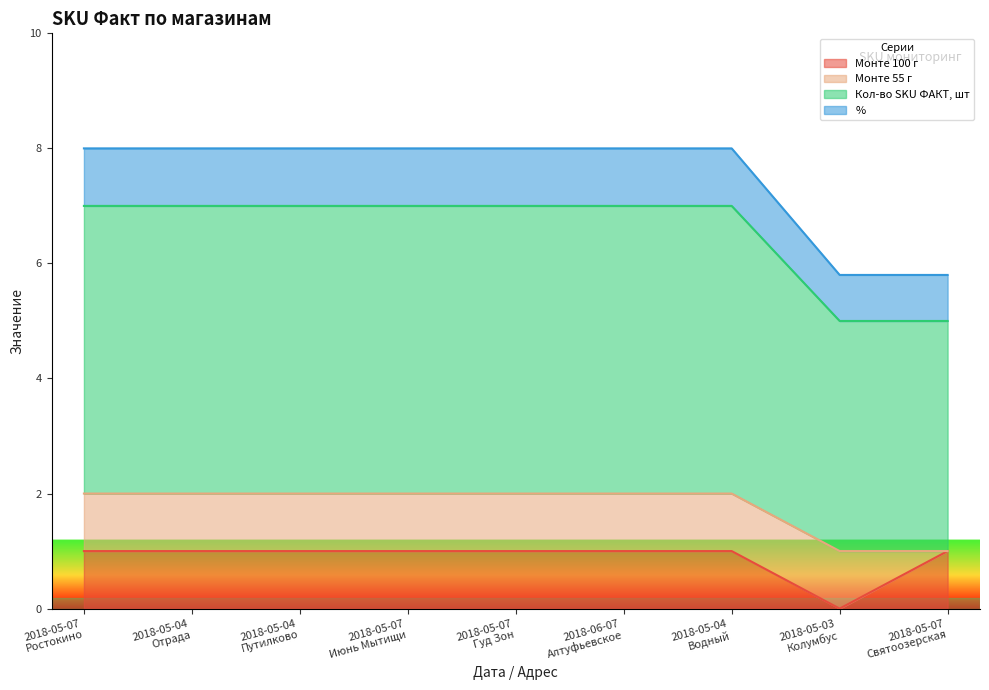

What is the average value of the Монте 100 г series?

0.9